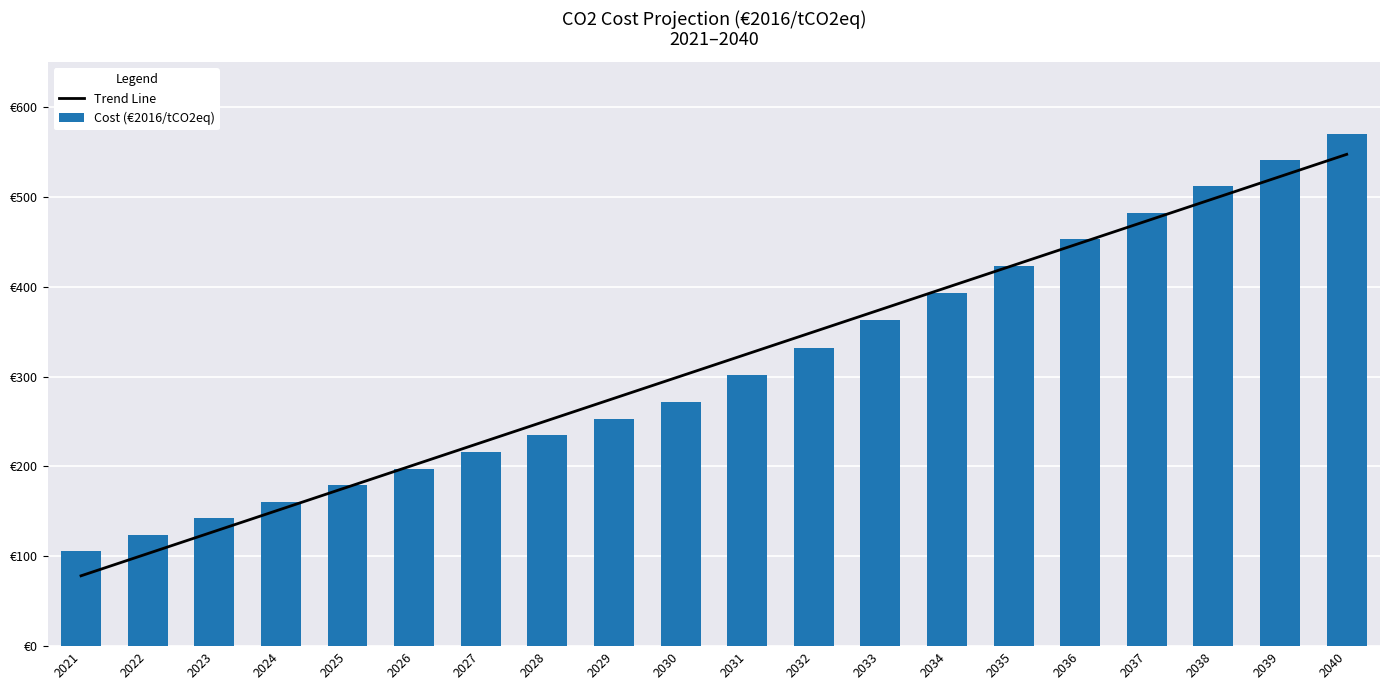

What is the difference between the highest and lowest values at 2033?

11.8